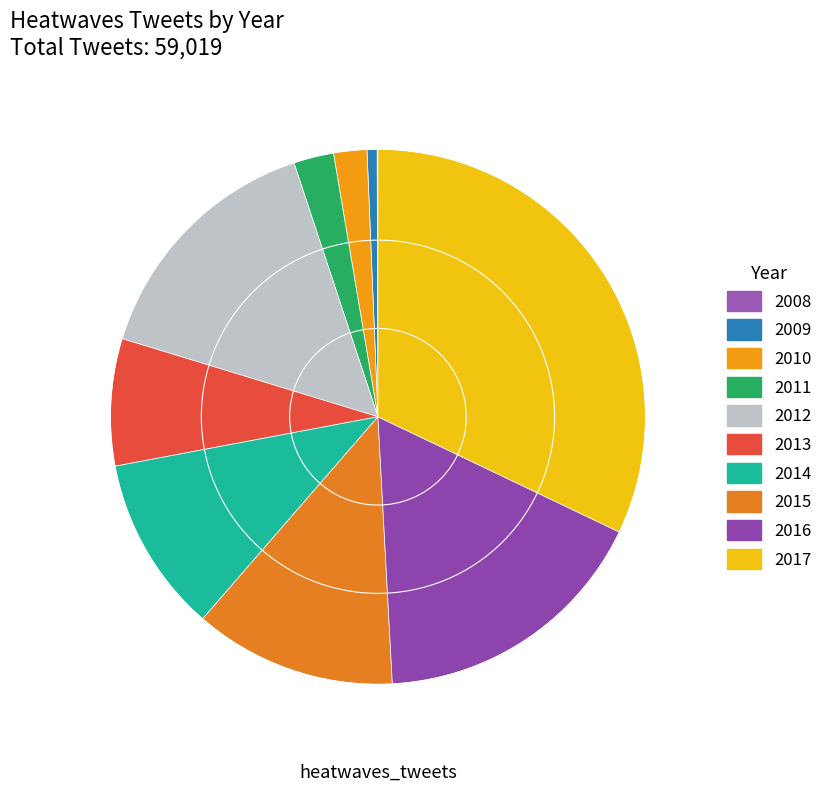

What percentage is NOT represented by 2012?

84.8%